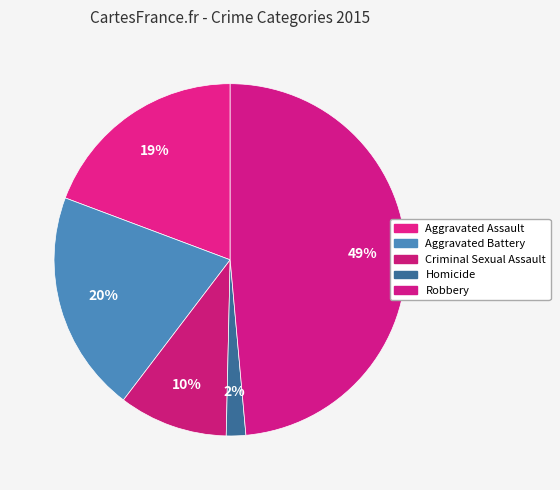

How many segments does this pie chart have?

5